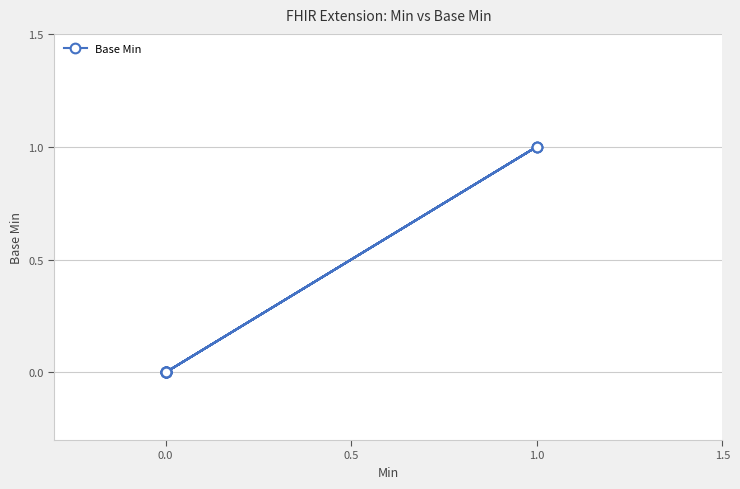

True or false: the data shows 1 at 0.0.

False